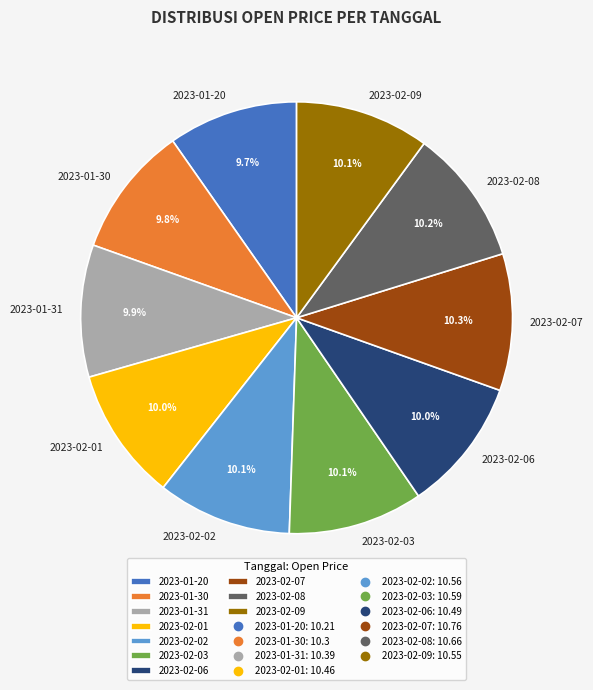

What is the ratio of the value at 2023-01-20 to the value at 2023-02-02?

1.0